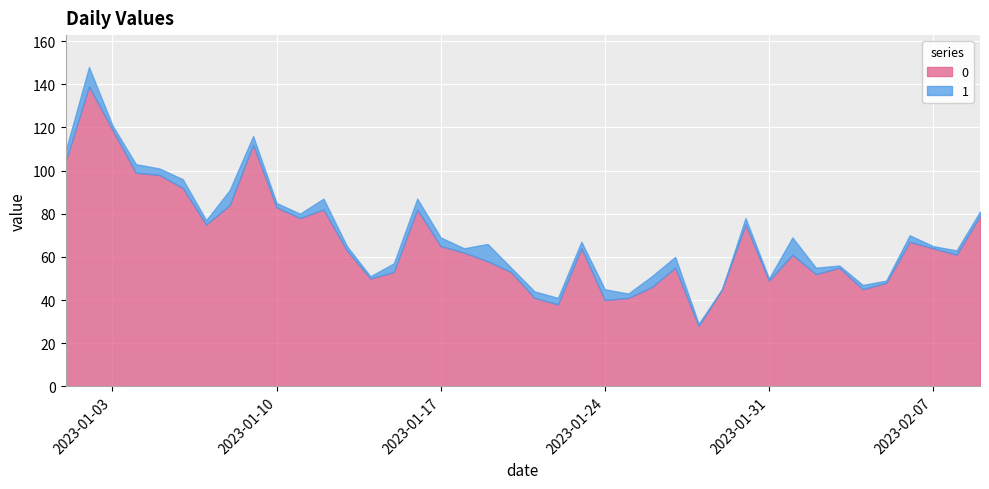

True or false: 0 and 1 cross at least once.

False